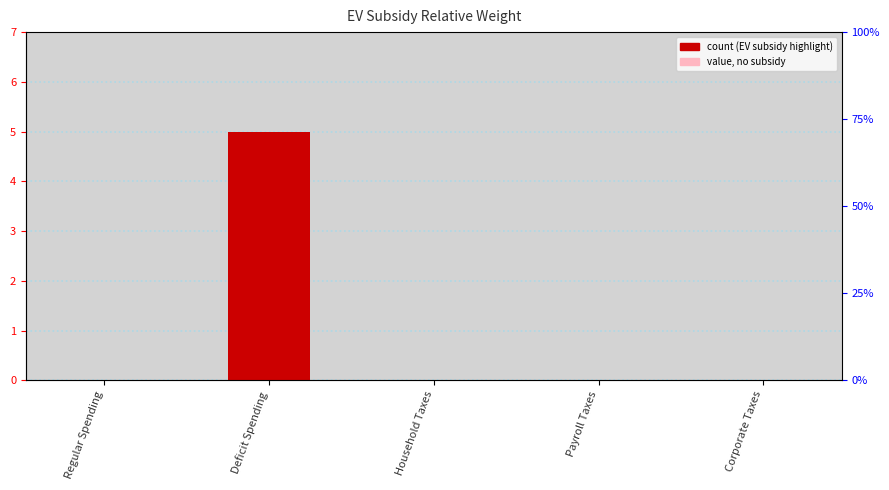

Reading left to right, what are all the values shown in this chart?

0	5	0	0	0